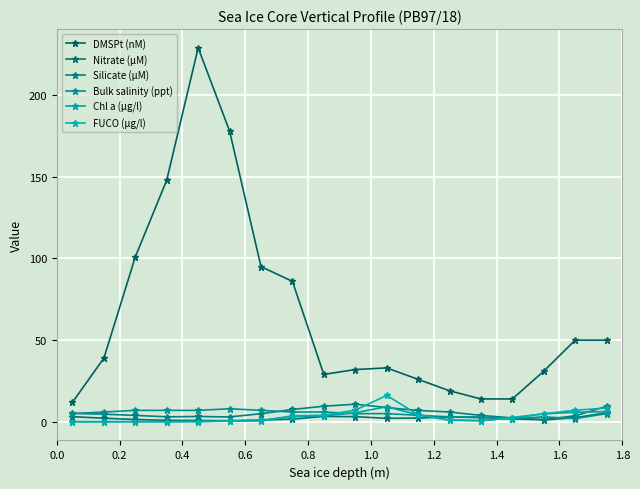

How many lines are shown in the chart?

6